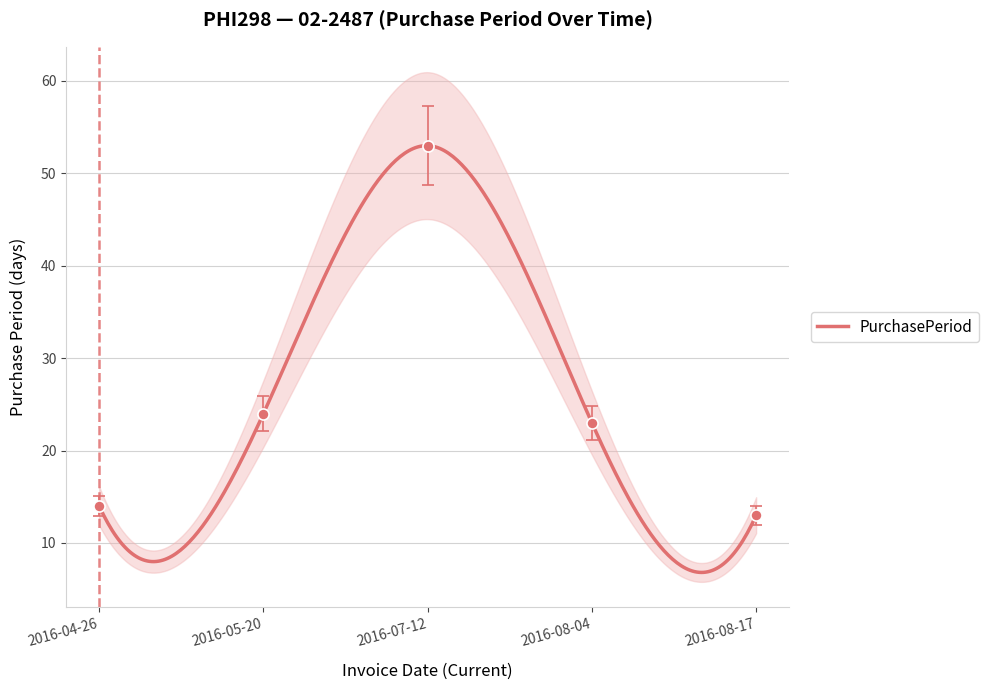

What is the value of the 3rd point from the left?

53